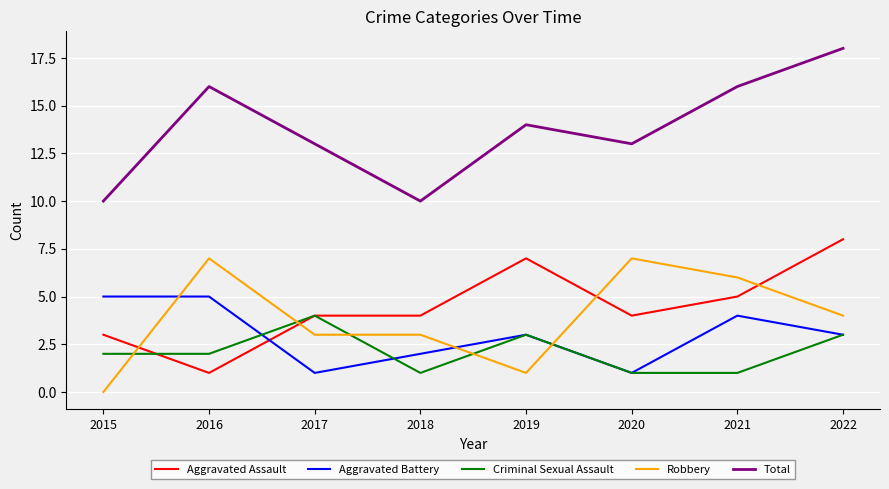

At which category is the sum across all series the highest?

2022